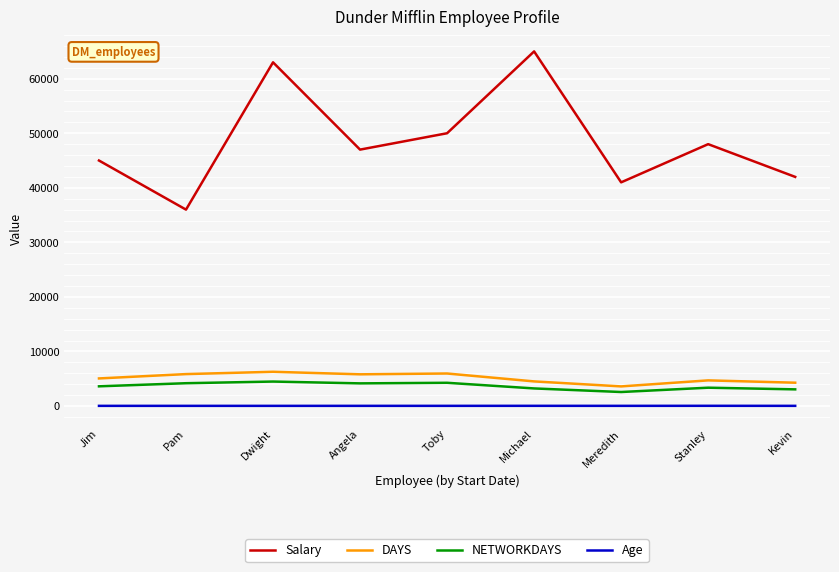

Between Jim and Kevin, which series saw the biggest shift?

Salary